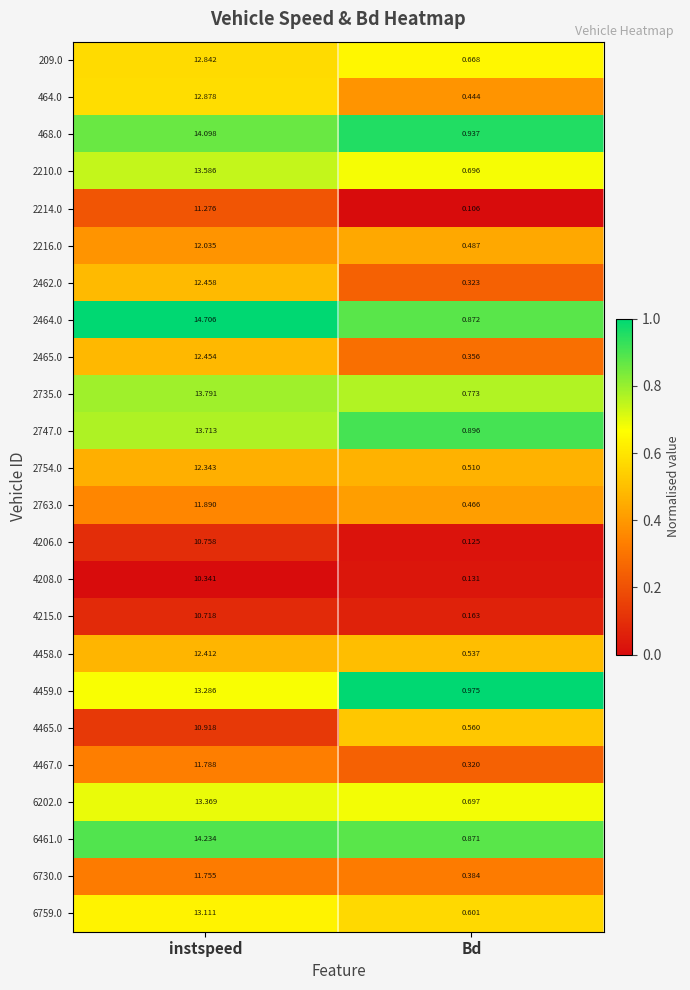

At which category is the sum across all series the highest?

instspeed